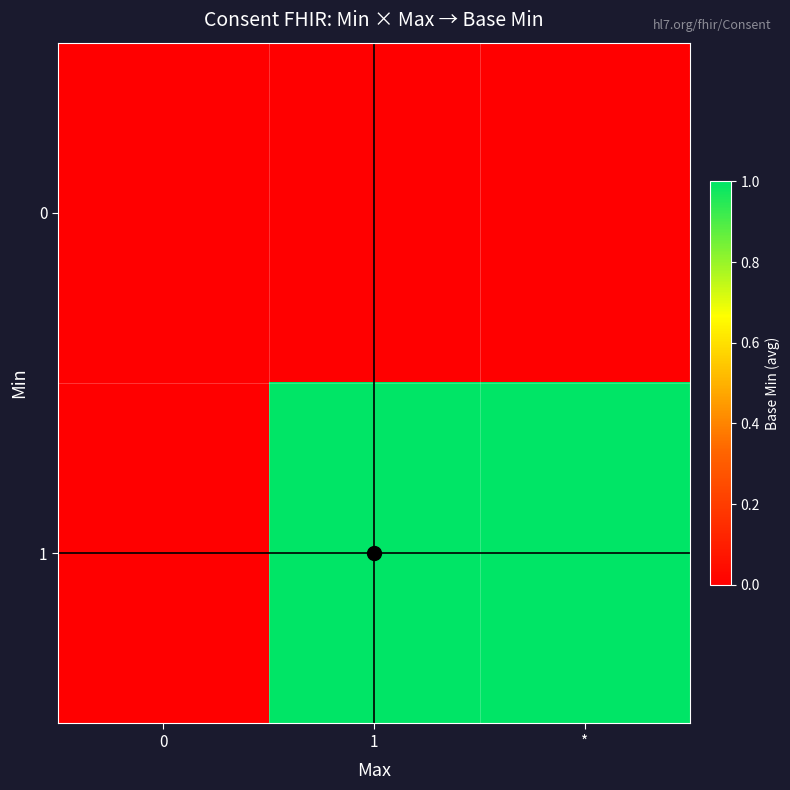

List the series in order of their peak value, lowest first.

0, 1